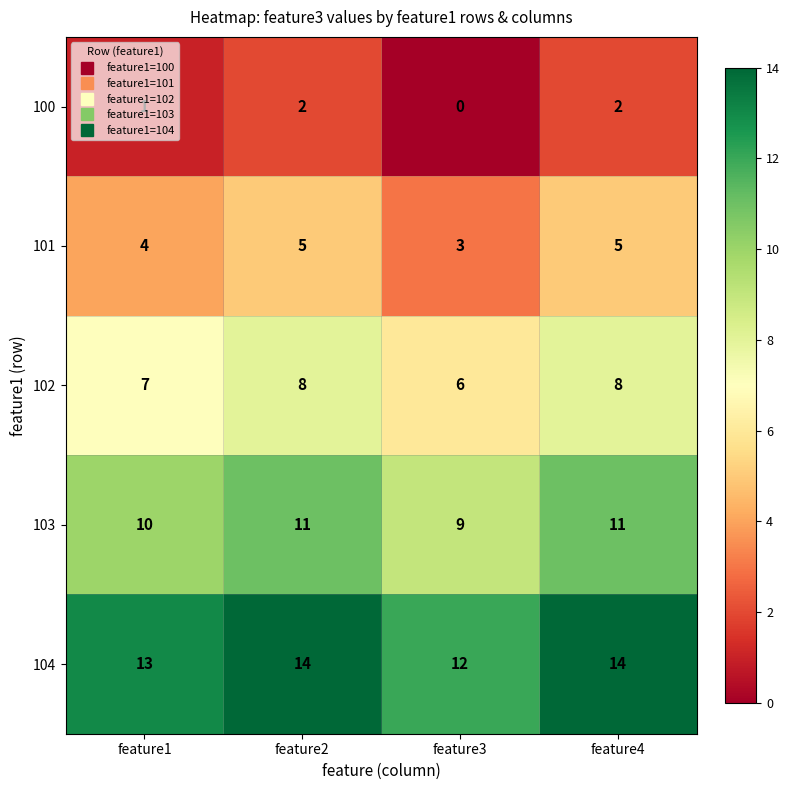

What is the sum of the 102 values at feature2 and feature3?

14